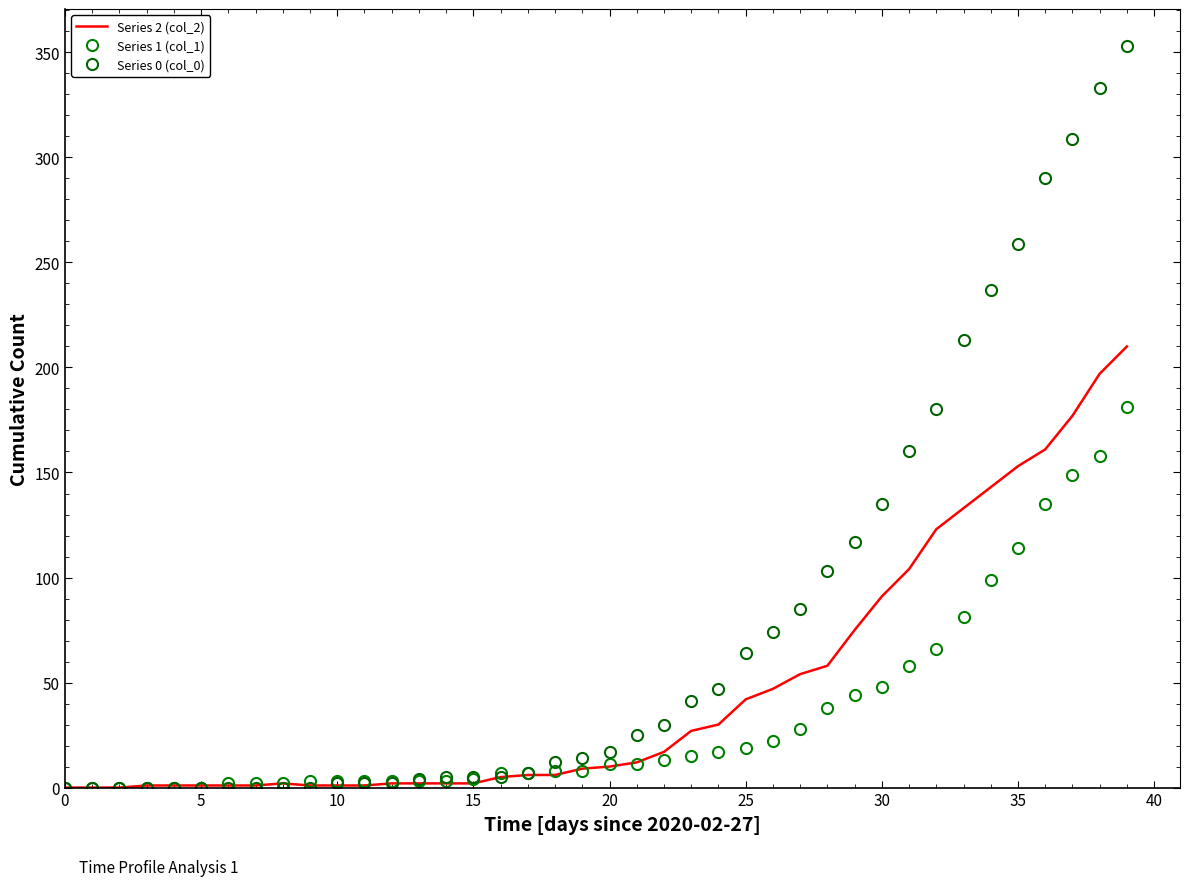

How many data points in Series 0 (col_0) are less than 17?

20